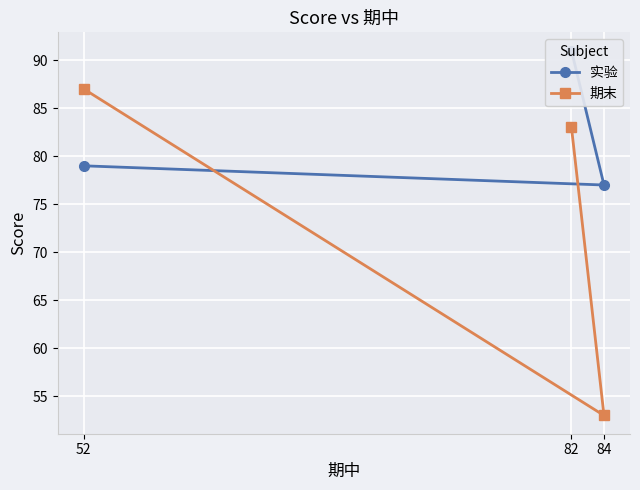

Is this an area chart (filled region under the line)?

No